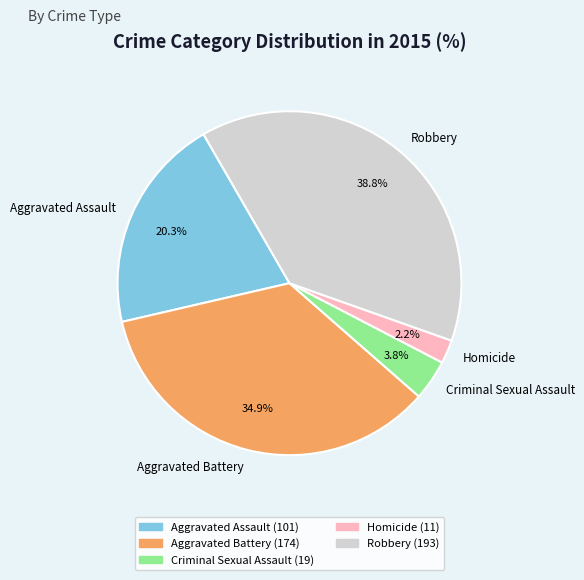

Which slice is the largest?

Robbery